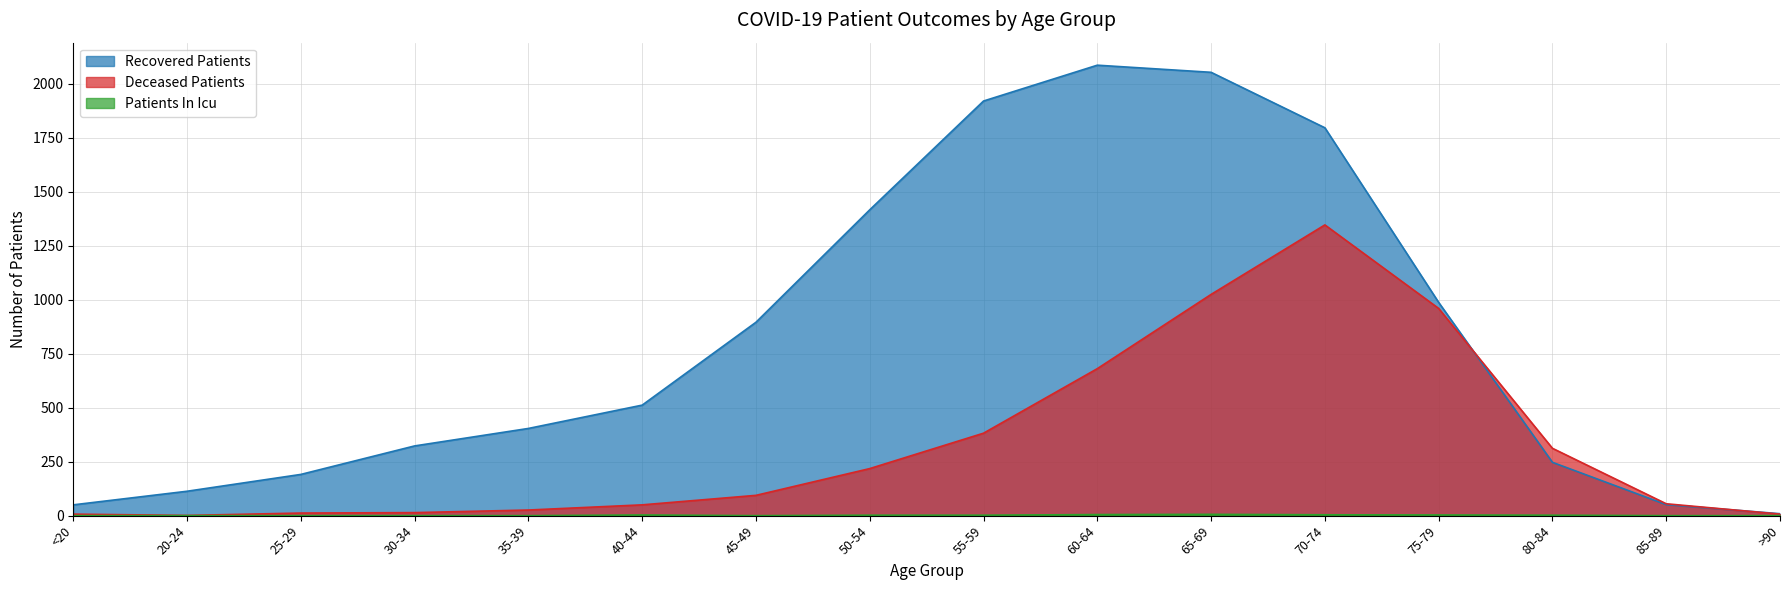

What is the value of the deceased_patients point at the 16th from the left?

7